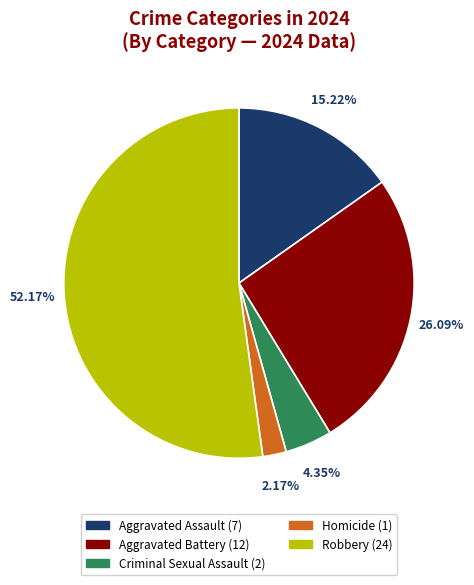

Is there a majority slice in this chart?

Yes